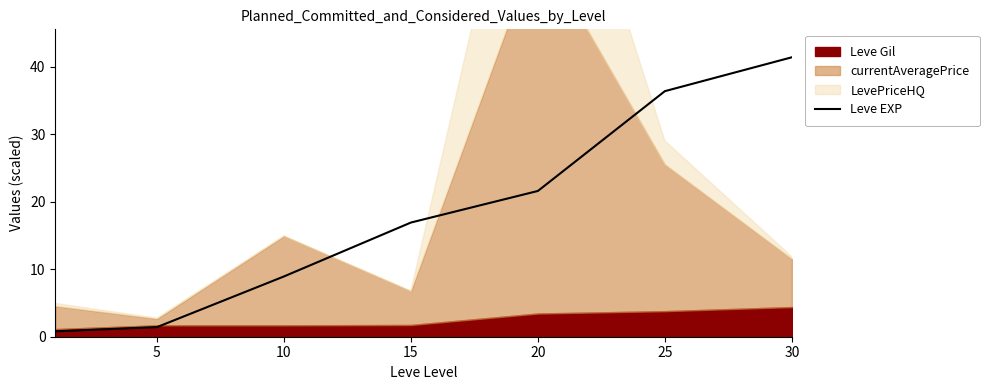

Is it true that the value at 10 is 15.5?

False